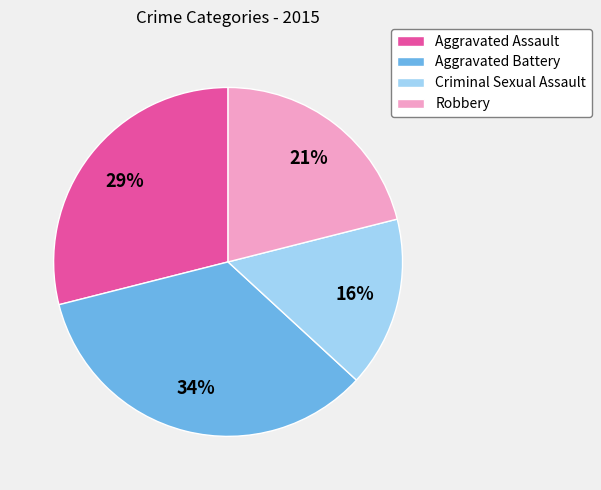

Which slice is the smallest?

Criminal Sexual Assault